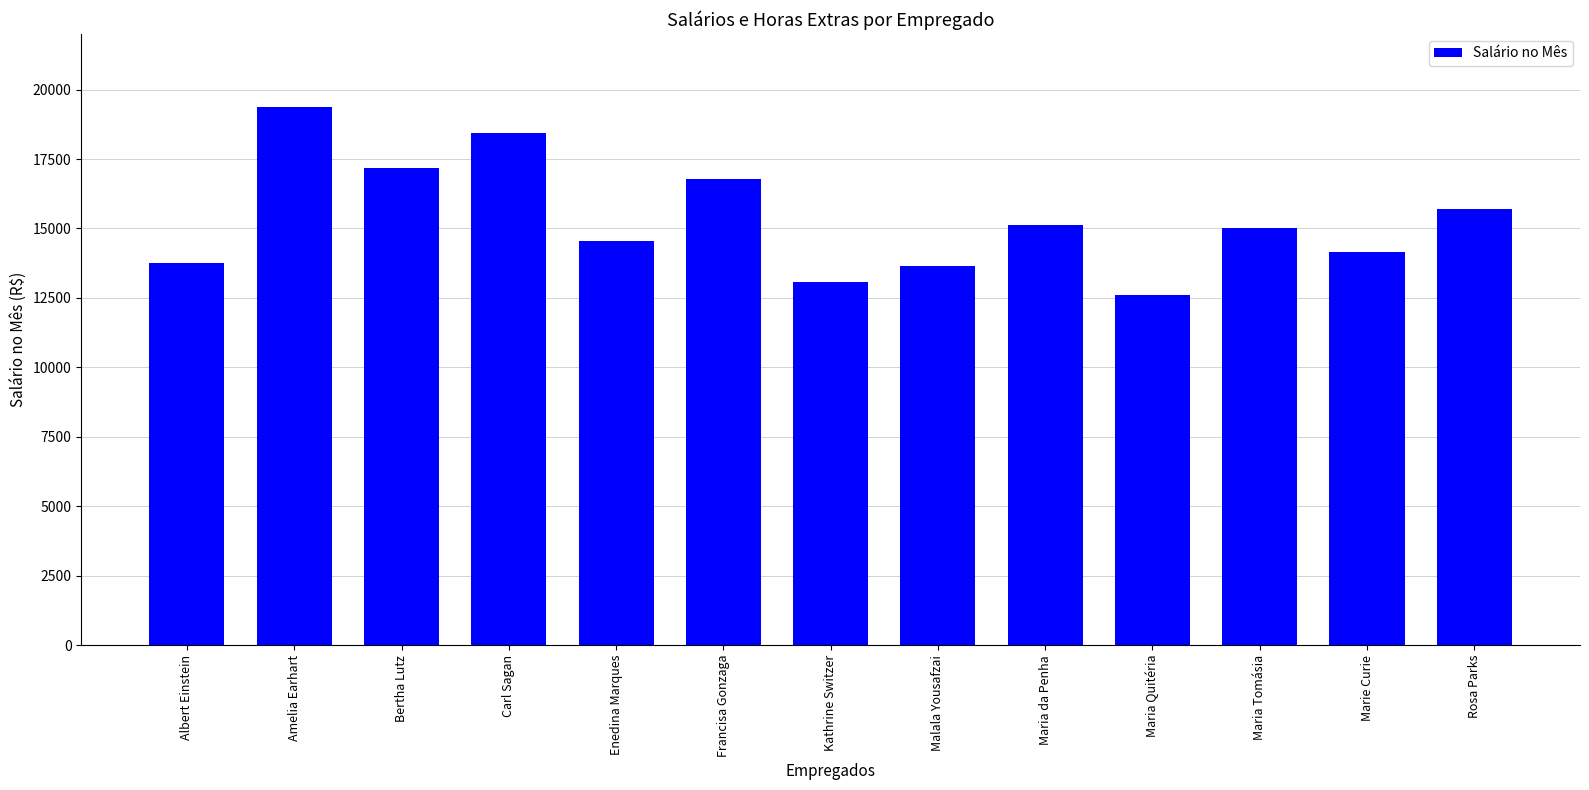

Which has a higher value, Maria da Penha or Carl Sagan?

Carl Sagan